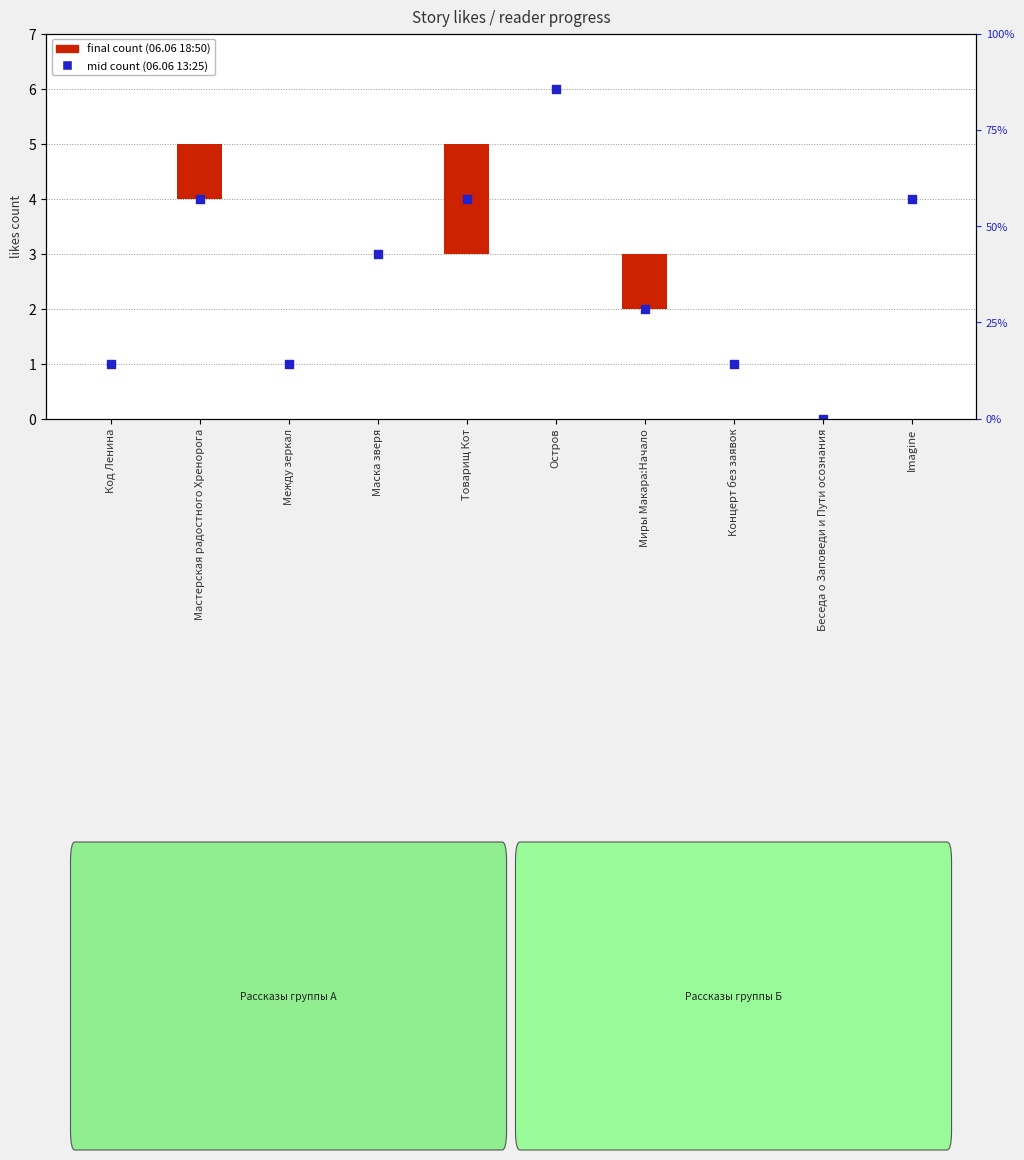

Which series has the widest spread of Y values?

mid count (06.06 13:25)